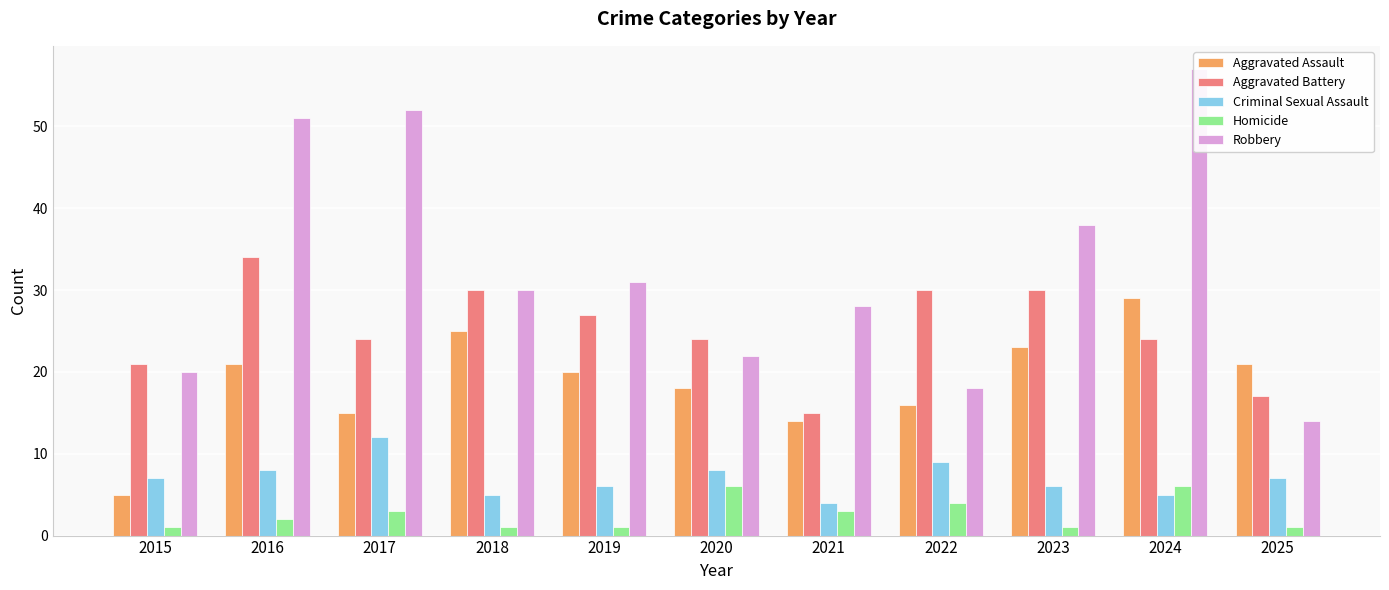

At which label does Robbery first exceed 30?

2016